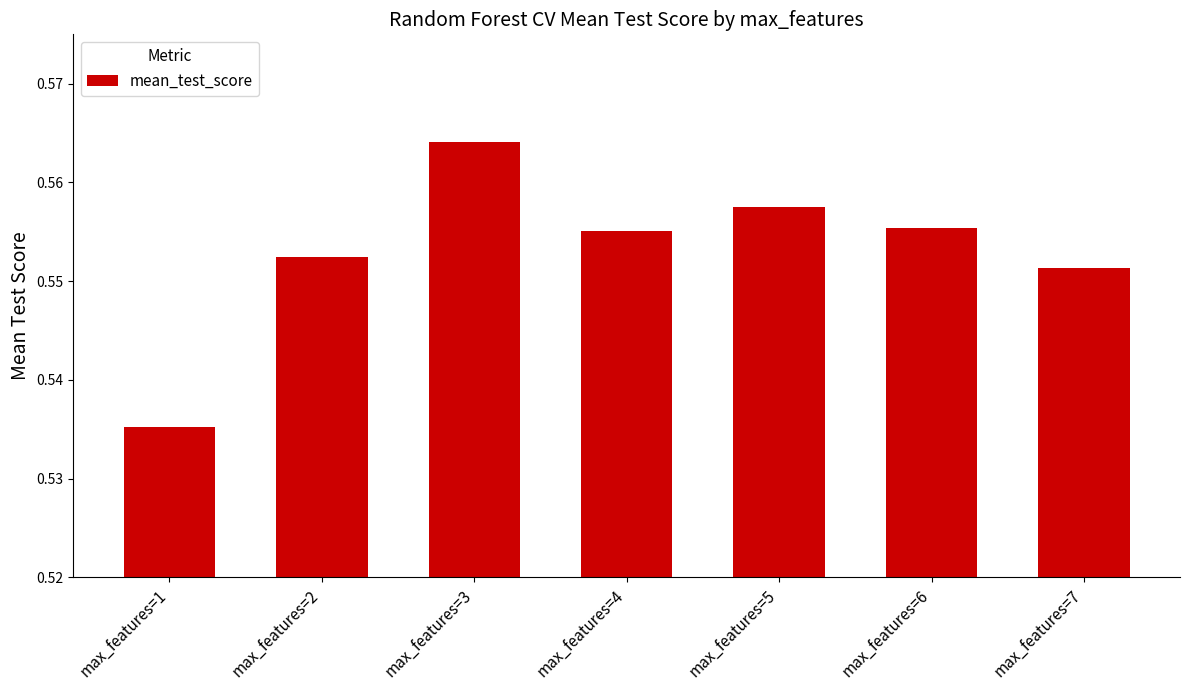

Where is the data nearest to the value 0?

max_features=1